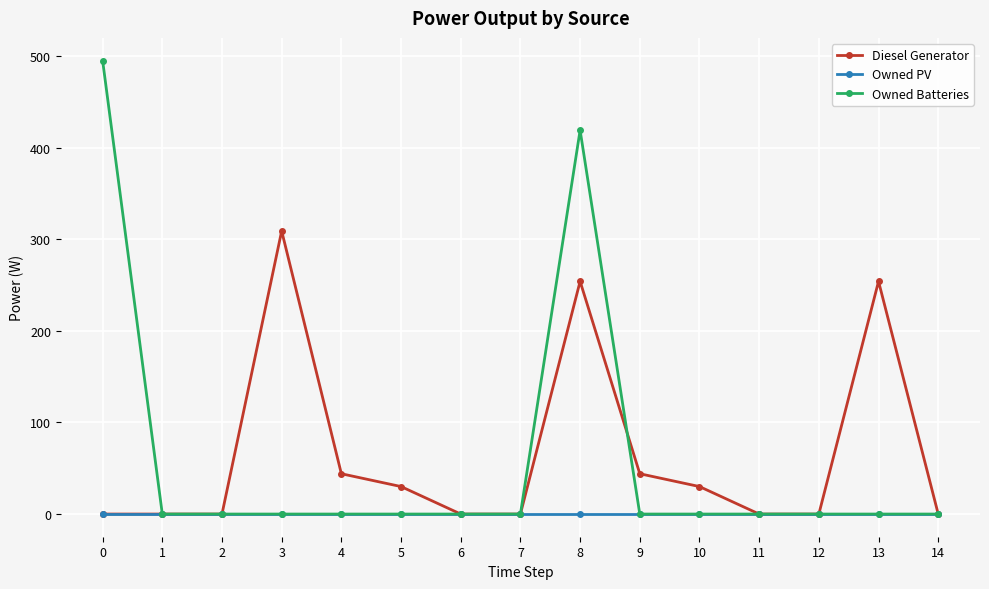

Reading right to left, what are all the values shown in this chart?

Diesel Generator: 14=0	13=254	12=0	11=0	10=30	9=44	8=254	7=0	6=0	5=30	4=44	3=309	2=0	1=0	0=0
Owned PV: 14=0	13=0	12=0	11=0	10=0	9=0	8=0	7=0	6=0	5=0	4=0	3=0	2=0	1=0	0=0
Owned Batteries: 14=0	13=0	12=0	11=0	10=0	9=0	8=419	7=0	6=0	5=0	4=0	3=0	2=0	1=0	0=495